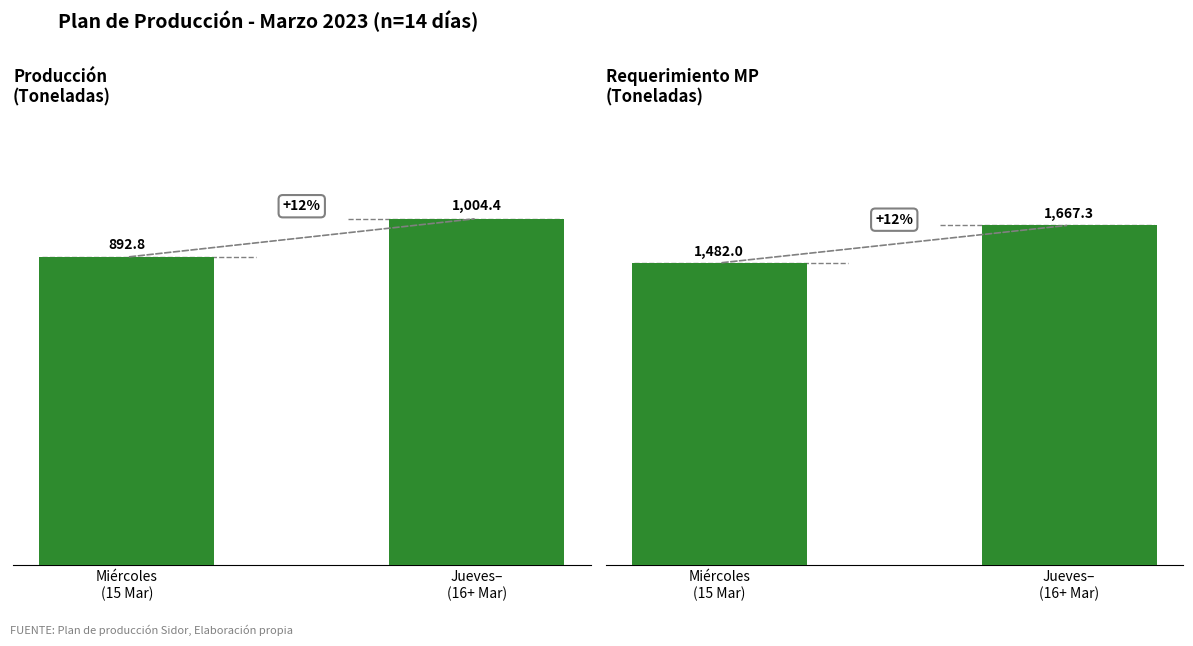

Reading left to right, list all the values displayed in this chart.

Produccion: Miércoles
(15 Mar)=892.8	Jueves–
(16+ Mar)=1004.4
Requerimiento MP: Miércoles
(15 Mar)=1482.0	Jueves–
(16+ Mar)=1667.3